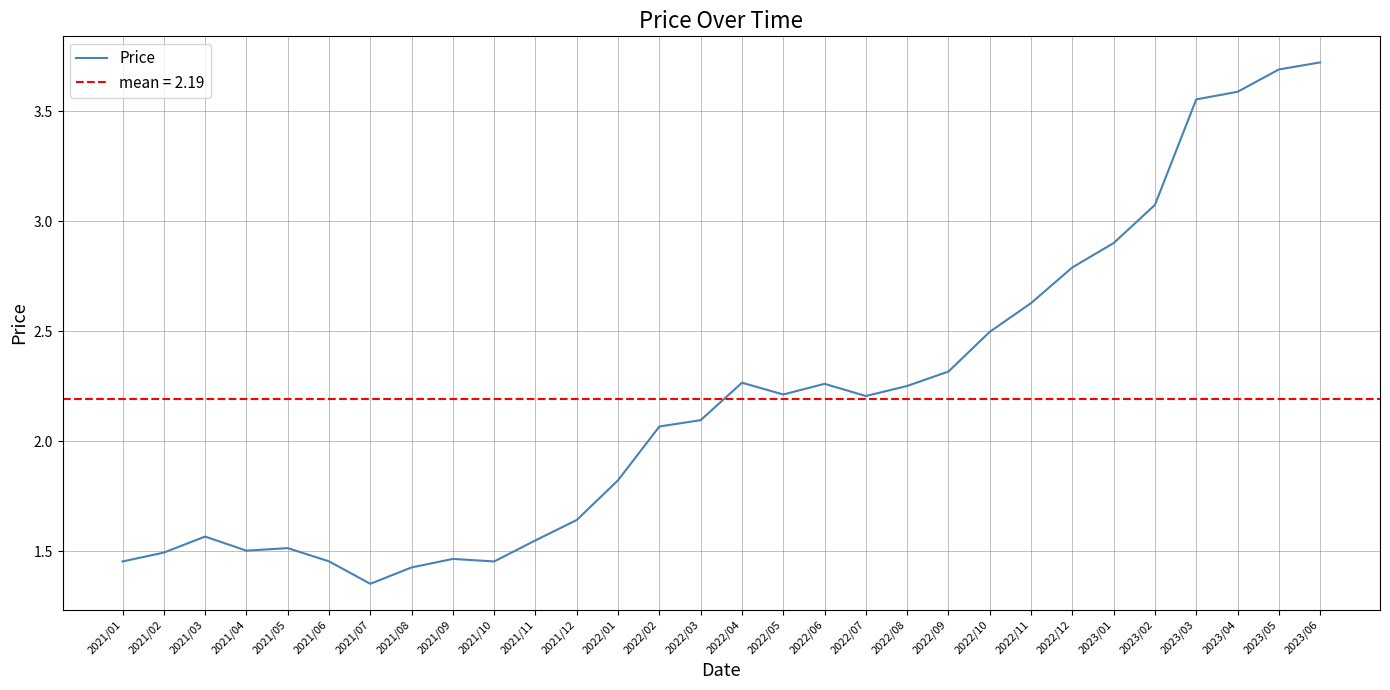

Does the chart display data point markers on the line(s)?

No